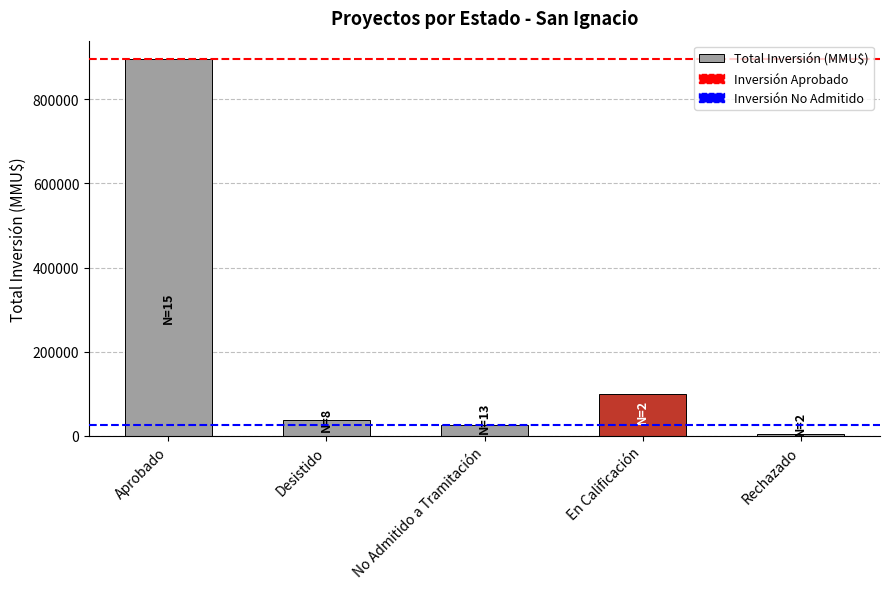

Rank the categories by value from highest to lowest.

Aprobado, En Calificación, Desistido, No Admitido a Tramitación, Rechazado